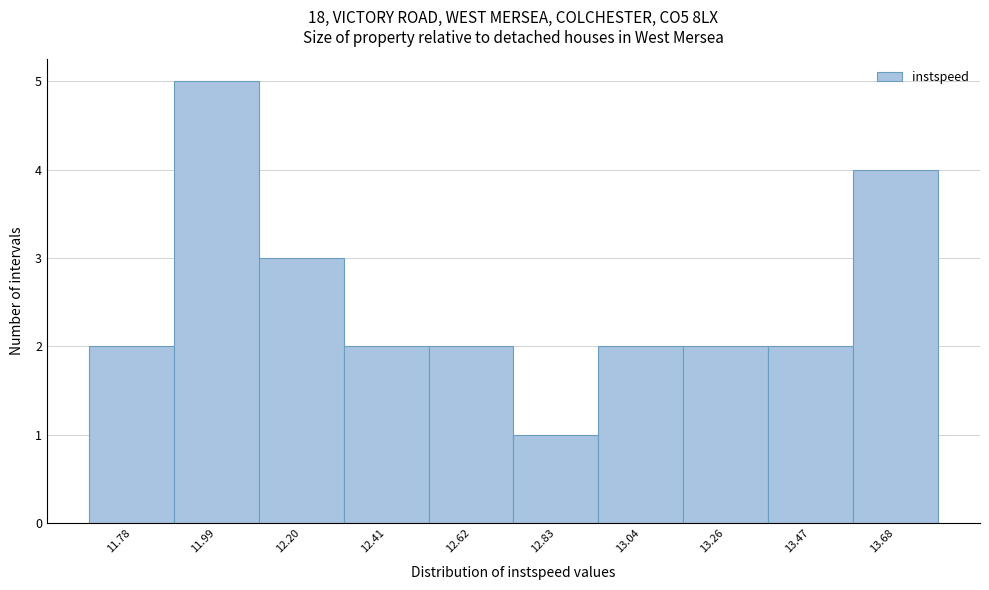

Reading left to right, what are all the values shown in this chart?

11.78=2	11.99=5	12.20=3	12.41=2	12.62=2	12.83=1	13.04=2	13.26=2	13.47=2	13.68=4